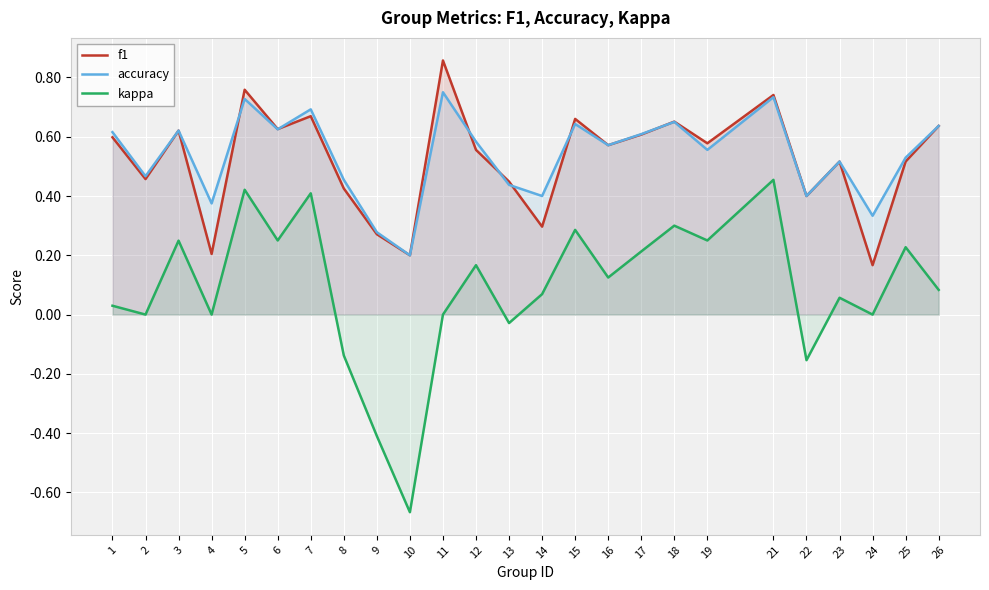

Reading right to left, transcribe all the data shown in this chart.

f1: 26=0.6	25=0.5	24=0.2	23=0.5	22=0.4	21=0.7	19=0.6	18=0.7	17=0.6	16=0.6	15=0.7	14=0.3	13=0.4	12=0.6	11=0.9	10=0.2	9=0.3	8=0.4	7=0.7	6=0.6	5=0.8	4=0.2	3=0.6	2=0.5	1=0.6
accuracy: 26=0.6	25=0.5	24=0.3	23=0.5	22=0.4	21=0.7	19=0.6	18=0.7	17=0.6	16=0.6	15=0.6	14=0.4	13=0.4	12=0.6	11=0.8	10=0.2	9=0.3	8=0.5	7=0.7	6=0.6	5=0.7	4=0.4	3=0.6	2=0.5	1=0.6
kappa: 26=0.1	25=0.2	24=0.0	23=0.1	22=-0.2	21=0.5	19=0.3	18=0.3	17=0.2	16=0.1	15=0.3	14=0.1	13=-0.0	12=0.2	11=0.0	10=-0.7	9=-0.4	8=-0.1	7=0.4	6=0.2	5=0.4	4=0.0	3=0.2	2=0.0	1=0.0